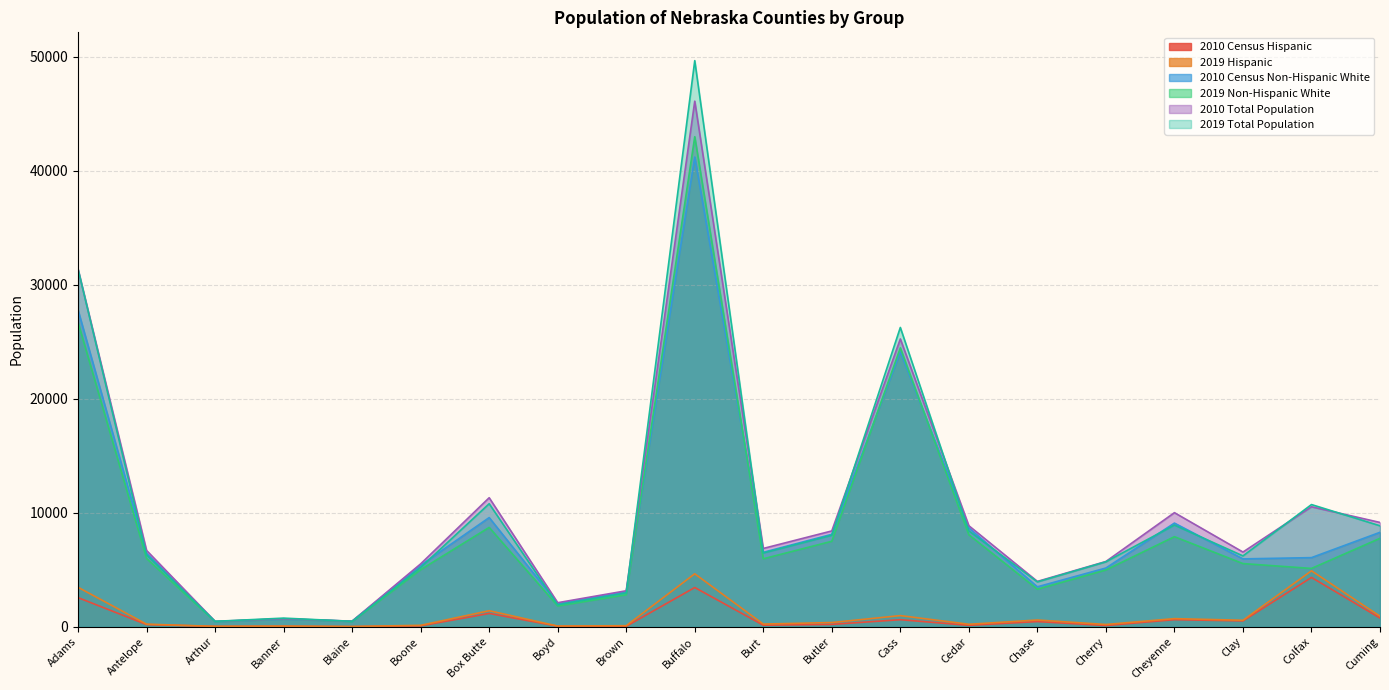

Is the value of 2010 Total Population at Buffalo greater than the value of 2019 Non-Hispanic White at Buffalo?

Yes